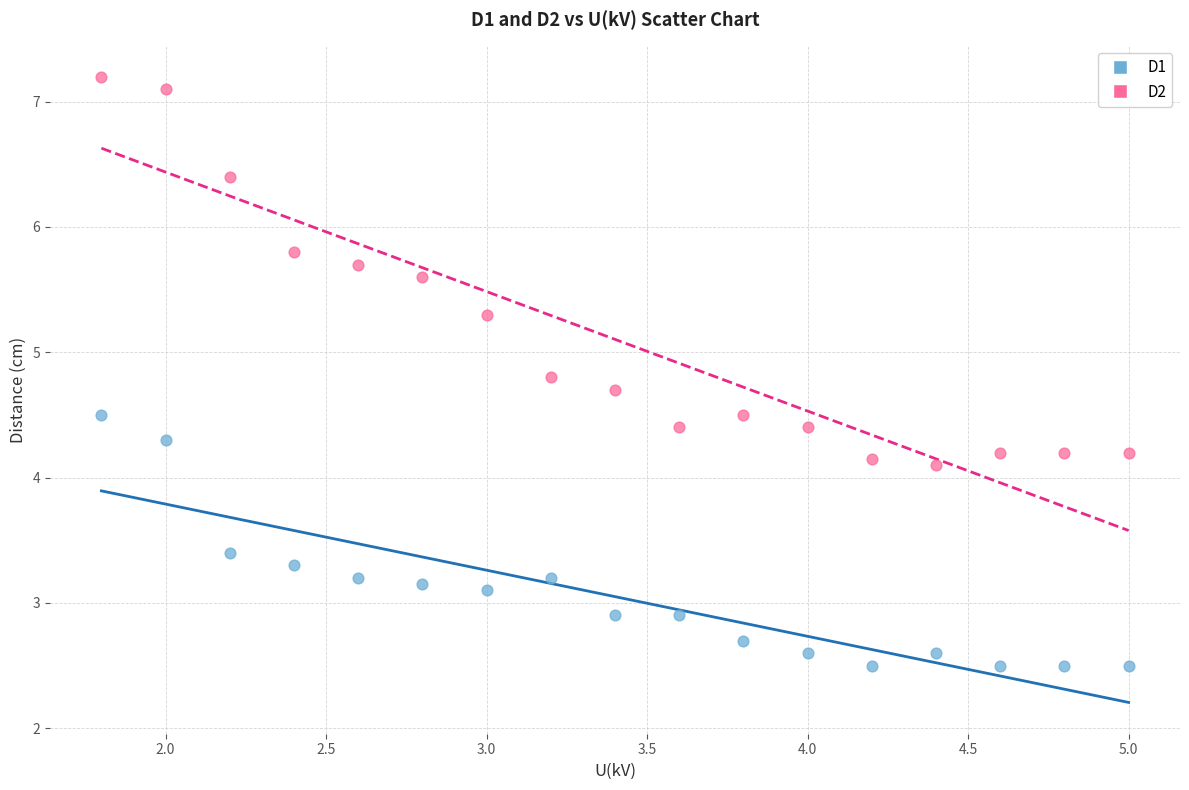

Across all data points, what is the range of Y values (max minus min)?

4.7